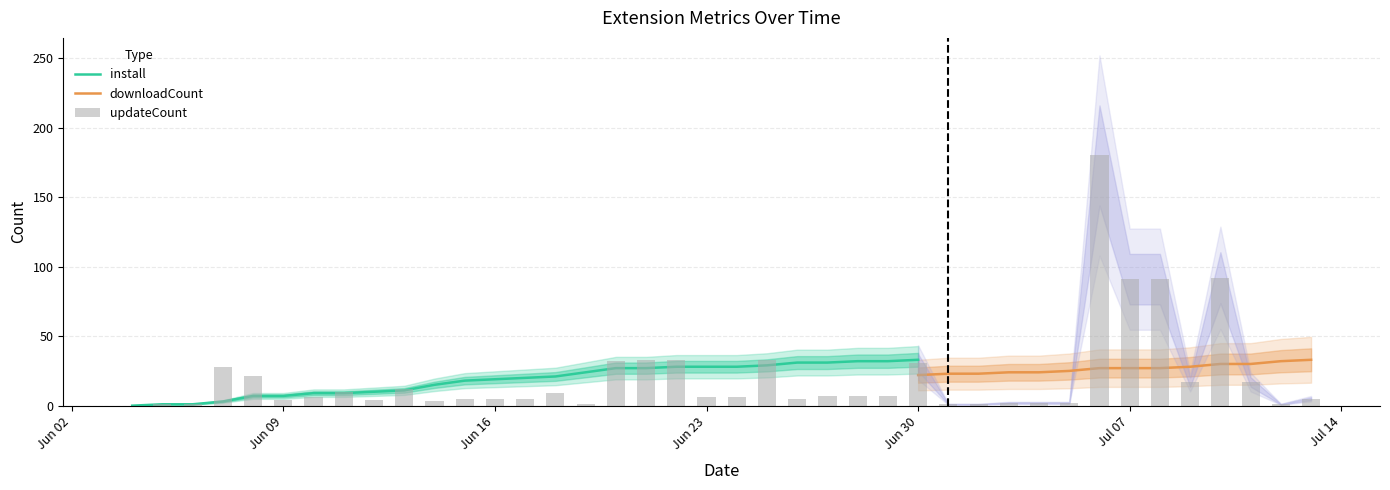

Is the value of updateCount at 2025-07-06 greater than the value of downloadCount at 2025-06-27?

Yes